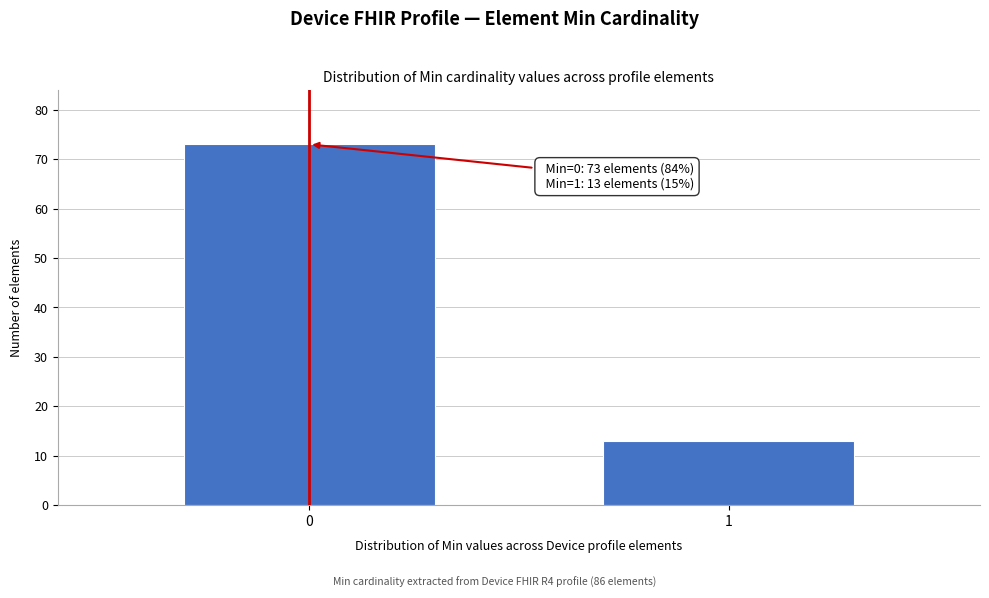

Reading left to right, transcribe all the data shown in this chart.

0=73	1=13